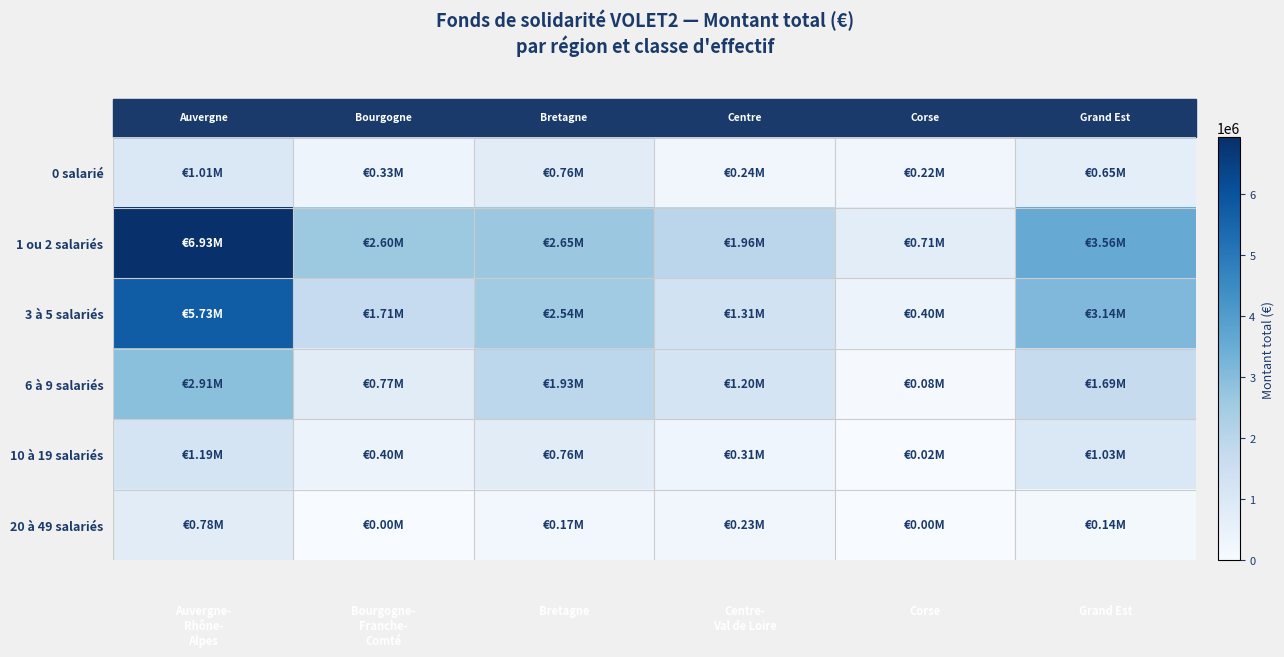

Reading left to right, transcribe all the data shown in this chart.

0 salarié: Auvergne-
Rhône-
Alpes=1010539.9	Bourgogne-
Franche-
Comté=327730.1	Bretagne=763392.4	Centre-
Val de Loire=236167.0	Corse=223669.1	Grand Est=653861.7
1 ou 2 salariés: Auvergne-
Rhône-
Alpes=6930416.3	Bourgogne-
Franche-
Comté=2604112.3	Bretagne=2650081.6	Centre-
Val de Loire=1958207.7	Corse=705874.6	Grand Est=3562981.5
3 à 5 salariés: Auvergne-
Rhône-
Alpes=5729846.2	Bourgogne-
Franche-
Comté=1713851.4	Bretagne=2543766.5	Centre-
Val de Loire=1308657.4	Corse=403748.0	Grand Est=3139136.0
6 à 9 salariés: Auvergne-
Rhône-
Alpes=2909177.4	Bourgogne-
Franche-
Comté=774841.0	Bretagne=1934104.0	Centre-
Val de Loire=1198708.2	Corse=80000.0	Grand Est=1689049.7
10 à 19 salariés: Auvergne-
Rhône-
Alpes=1191921.1	Bourgogne-
Franche-
Comté=398076.0	Bretagne=759566.5	Centre-
Val de Loire=309676.0	Corse=22000.0	Grand Est=1027468.0
20 à 49 salariés: Auvergne-
Rhône-
Alpes=784634.3	Bourgogne-
Franche-
Comté=0.0	Bretagne=165141.0	Centre-
Val de Loire=227000.0	Corse=0.0	Grand Est=144000.0